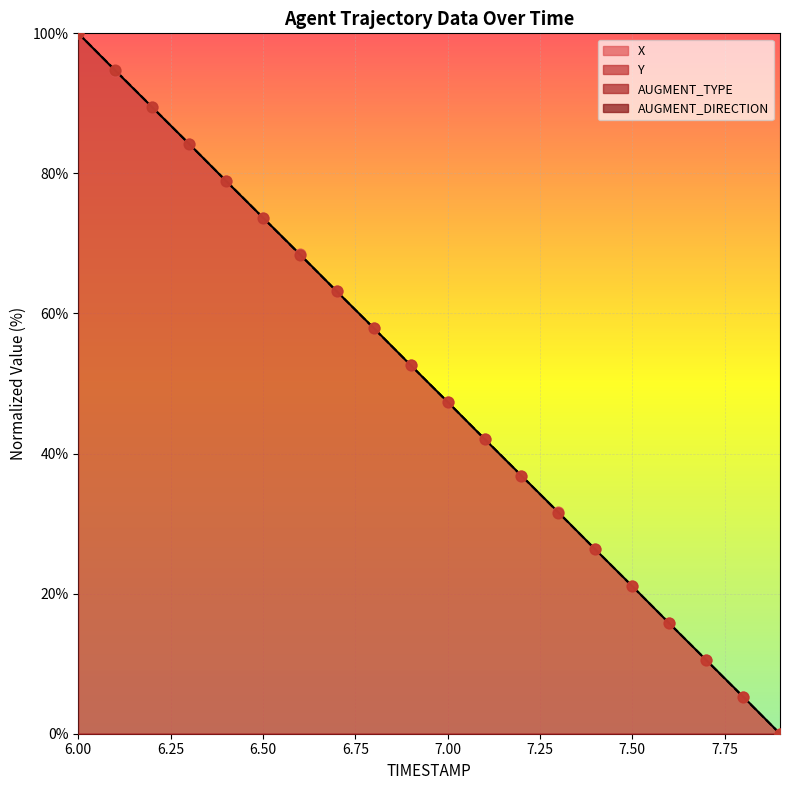

Which series has the widest spread of Y values?

X